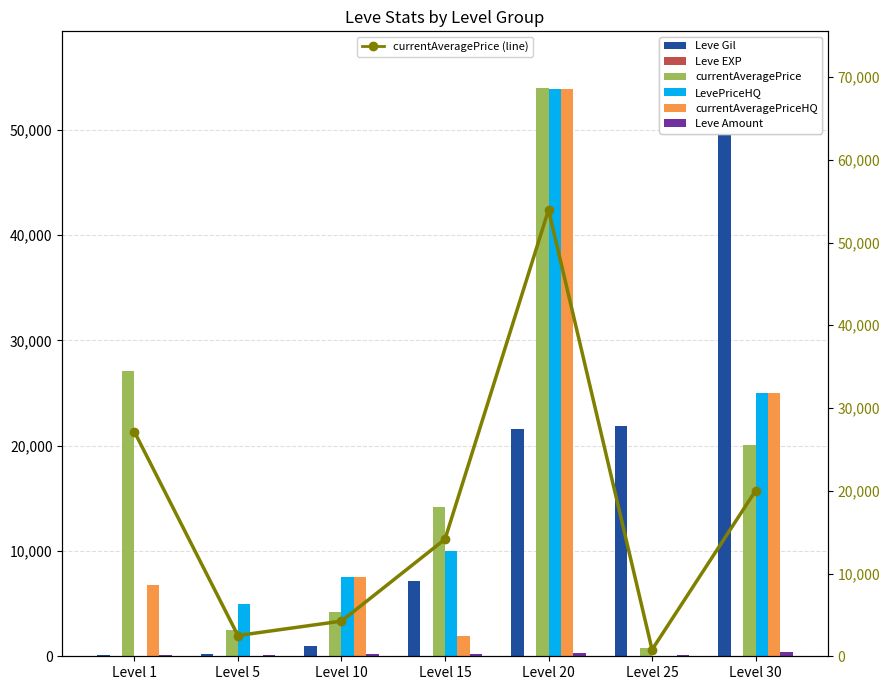

Reading left to right, transcribe all the data shown in this chart.

Leve Gil: Level 1=160	Level 5=220	Level 10=990	Level 15=7170	Level 20=21600	Level 25=21830	Level 30=52220
Leve EXP: Level 1=1	Level 5=5	Level 10=9	Level 15=7	Level 20=21	Level 25=21	Level 30=52
currentAveragePrice: Level 1=27128	Level 5=2507	Level 10=4250	Level 15=14149	Level 20=53942	Level 25=800	Level 30=20016
LevePriceHQ: Level 1=0	Level 5=5000	Level 10=7500	Level 15=10000	Level 20=53842	Level 25=0	Level 30=25000
currentAveragePriceHQ: Level 1=6725	Level 5=0	Level 10=7500	Level 15=1971	Level 20=53842	Level 25=0	Level 30=25000
Leve Amount: Level 1=113	Level 5=140	Level 10=172	Level 15=247	Level 20=292	Level 25=114	Level 30=389